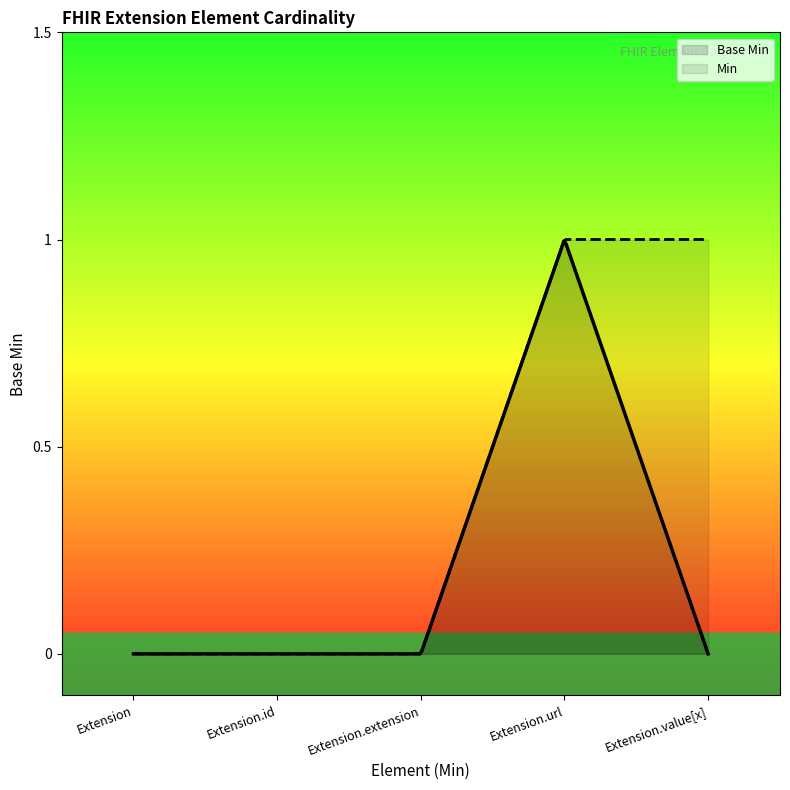

Reading left to right, extract all data points from this chart.

0	0	0	1	0